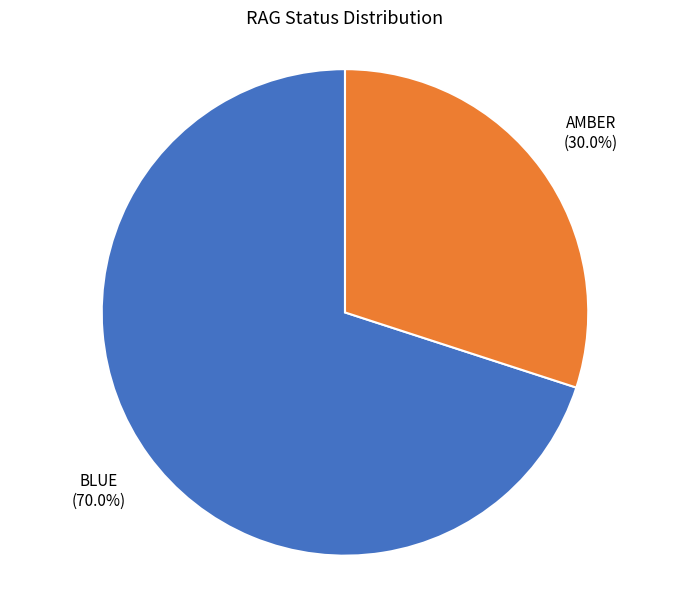

What is the largest slice in the pie chart?

BLUE